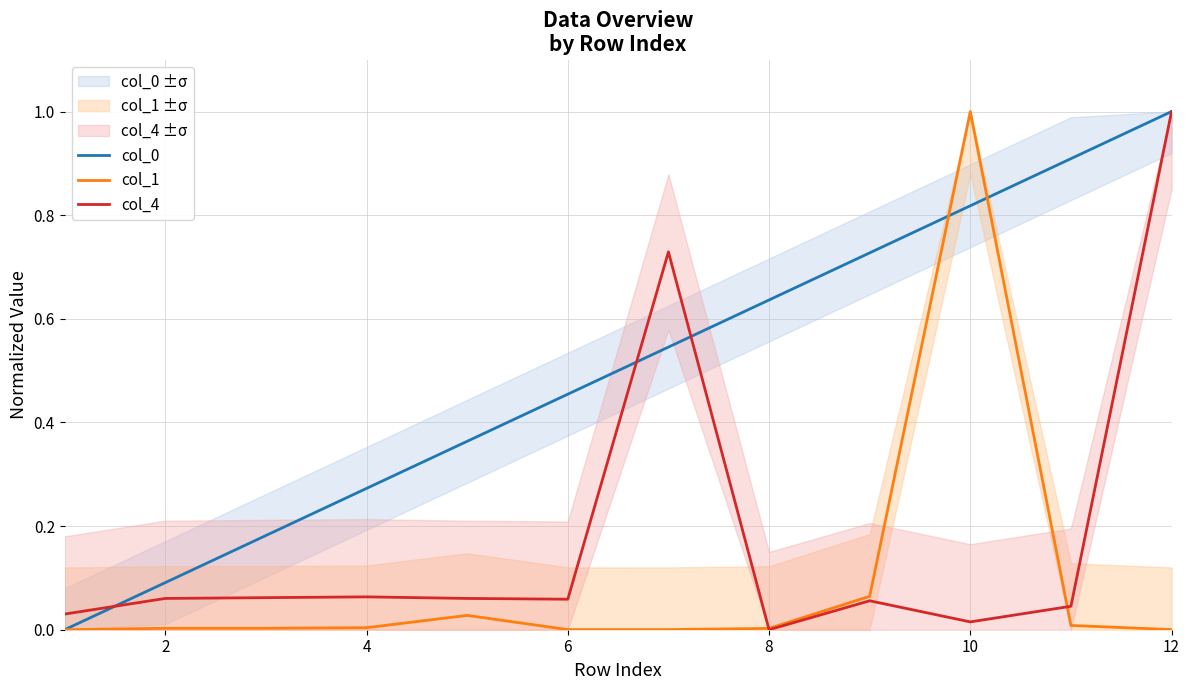

At which label is col_4 closest to 0?

8